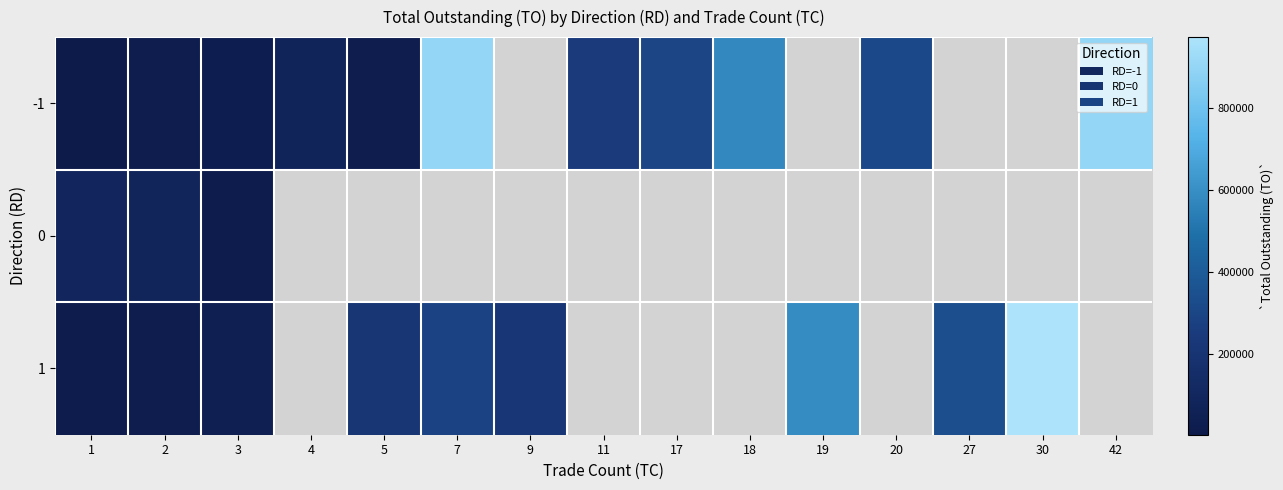

List the series in order of their overall mean, lowest first.

-1, 0, 1